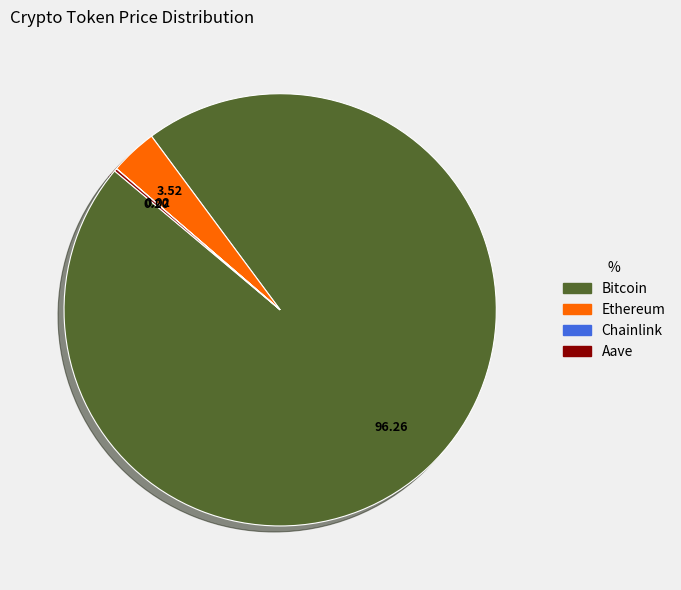

Is the sum of Bitcoin and Ethereum greater than half?

Yes